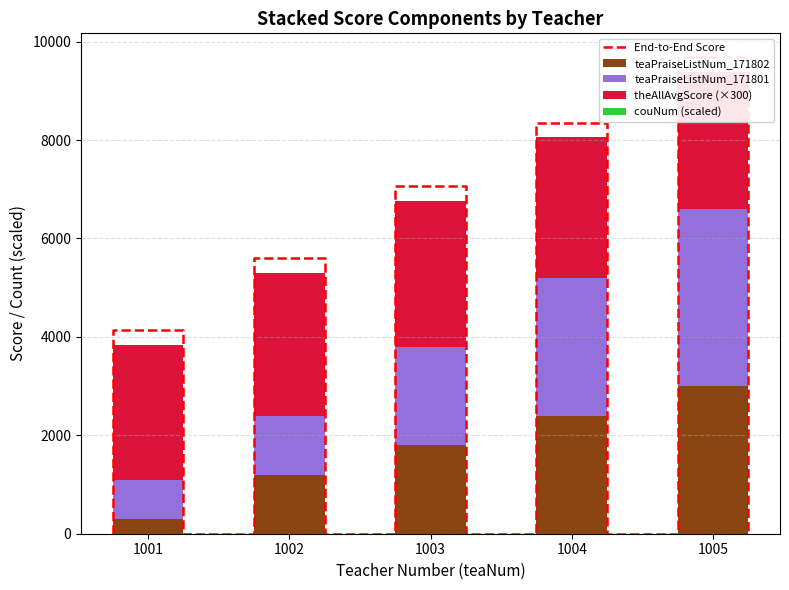

The couNum_norm series shows 2800.0 at 1004. True or false?

True